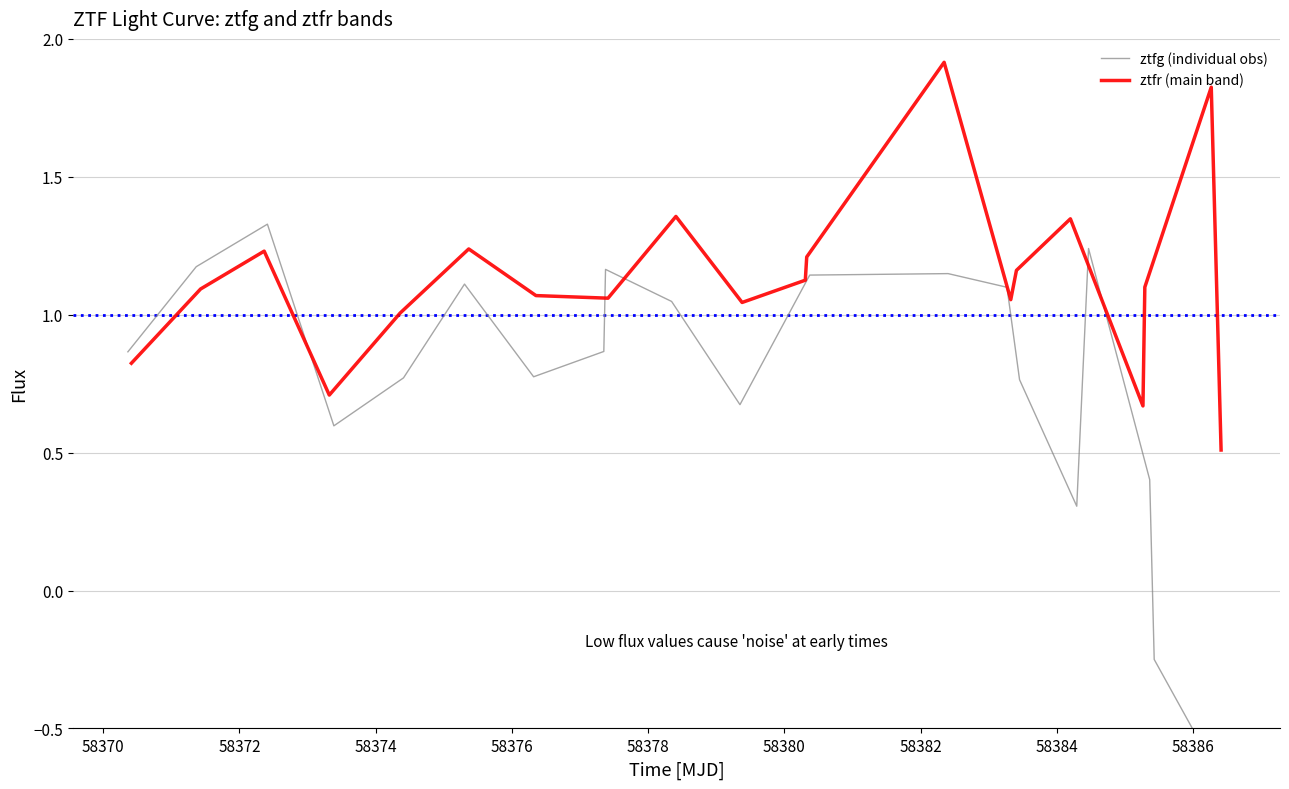

How many series are shown in this chart?

2